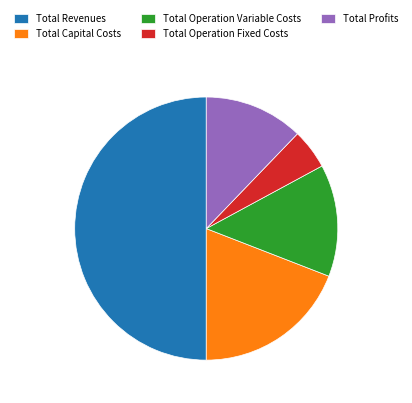

Rank the categories by value from highest to lowest.

Total Revenues, Total Capital Costs, Total Operation Variable Costs, Total Profits, Total Operation Fixed Costs